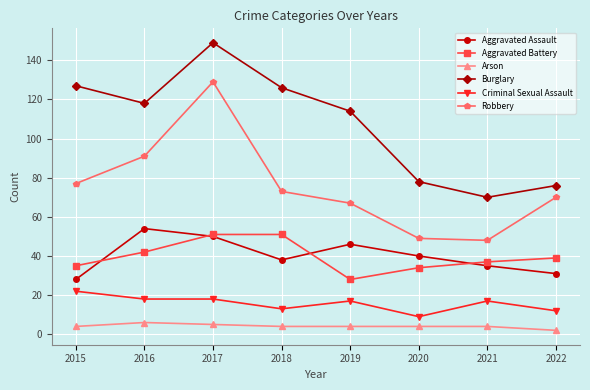

How many lines are shown in the chart?

6